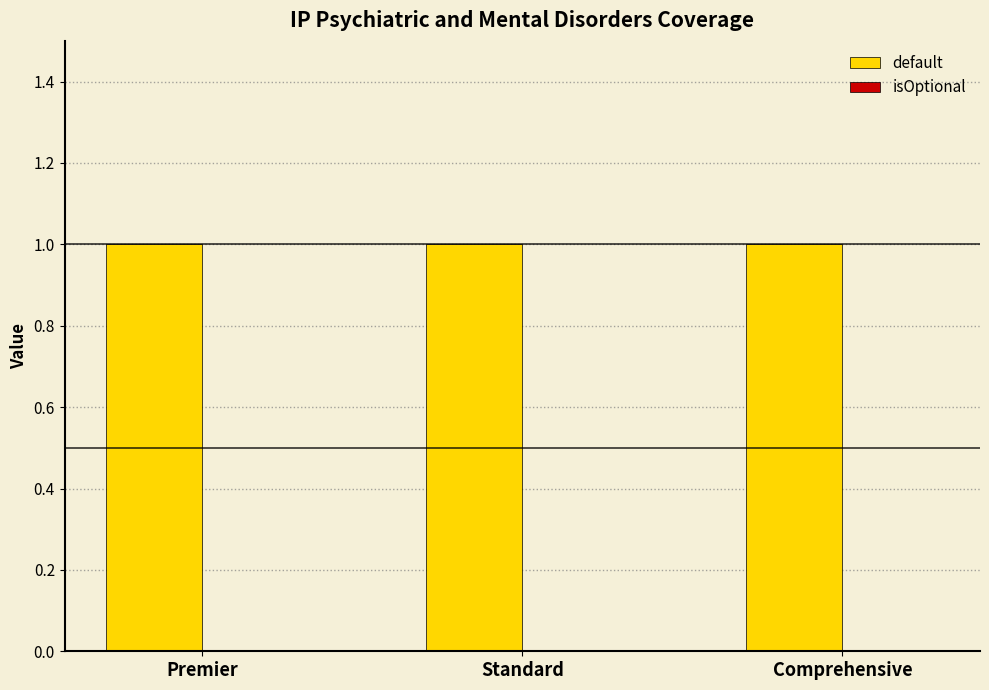

What is the greatest value displayed?

1